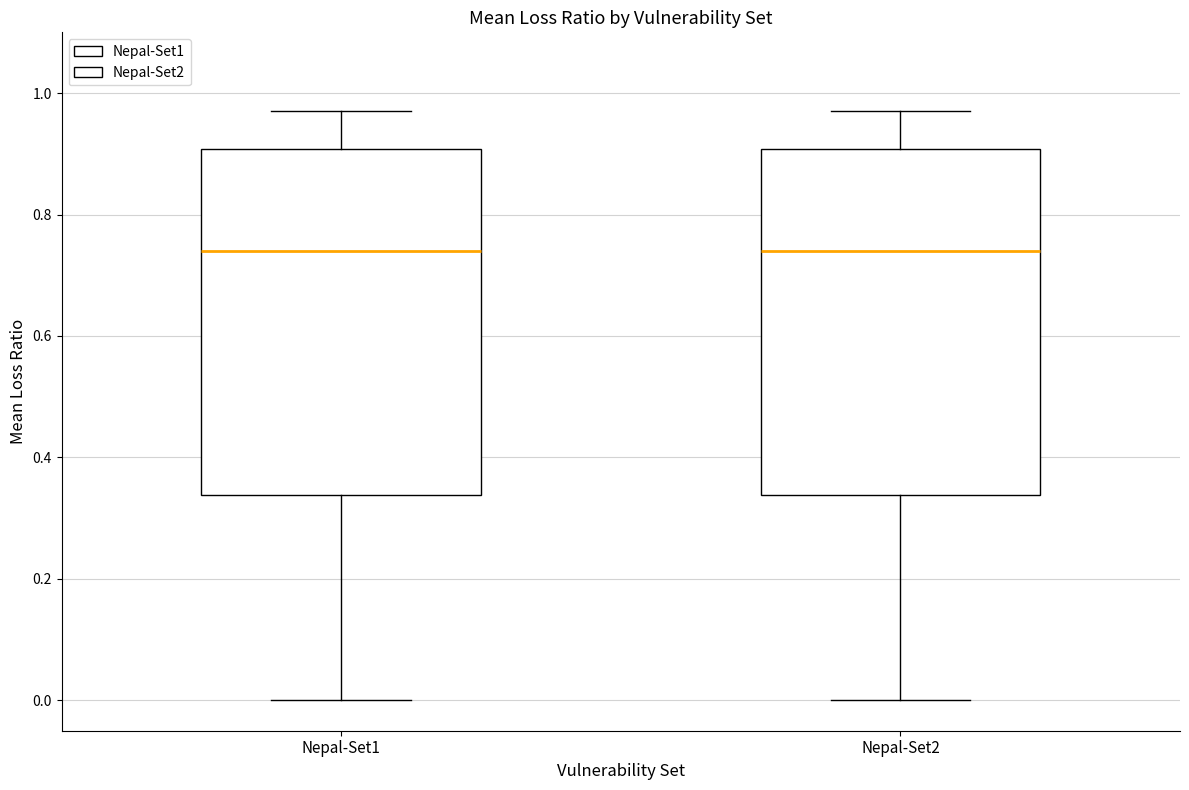

Where does the lower whisker of the box for Nepal-Set2 end on the y-axis? The values are not printed on the chart, so give them approximately, as read against the axis.

0.00